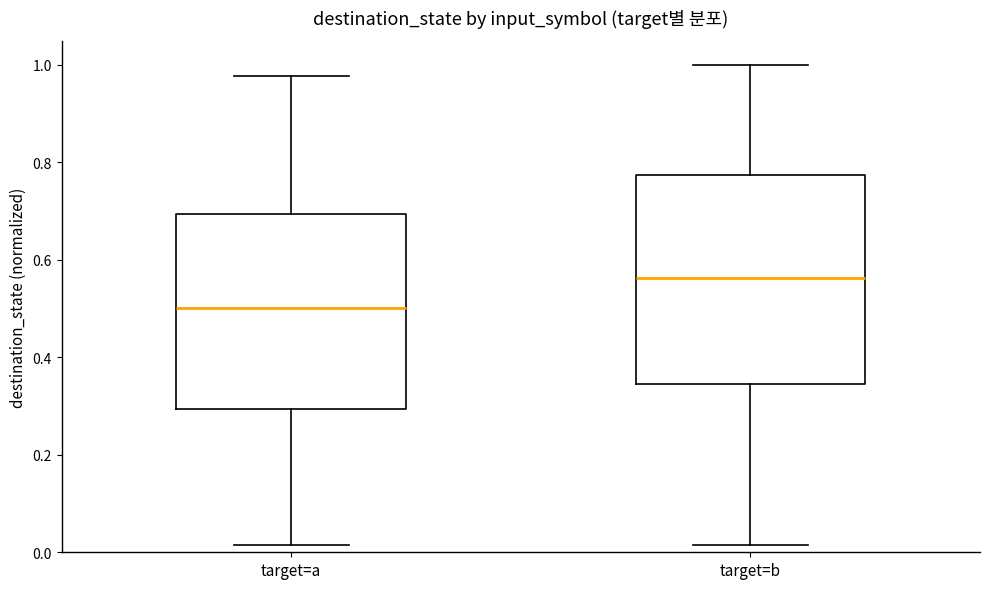

Reading left to right, read every box against the y-axis: the position of its median line, the range the box covers, and the ends of its whiskers. The values are not printed on the chart, so give them approximately, as read against the axis.

target=a: median 0.50, box 0.30 to 0.70, whiskers 0.02 to 0.98
target=b: median 0.56, box 0.34 to 0.78, whiskers 0.02 to 1.00